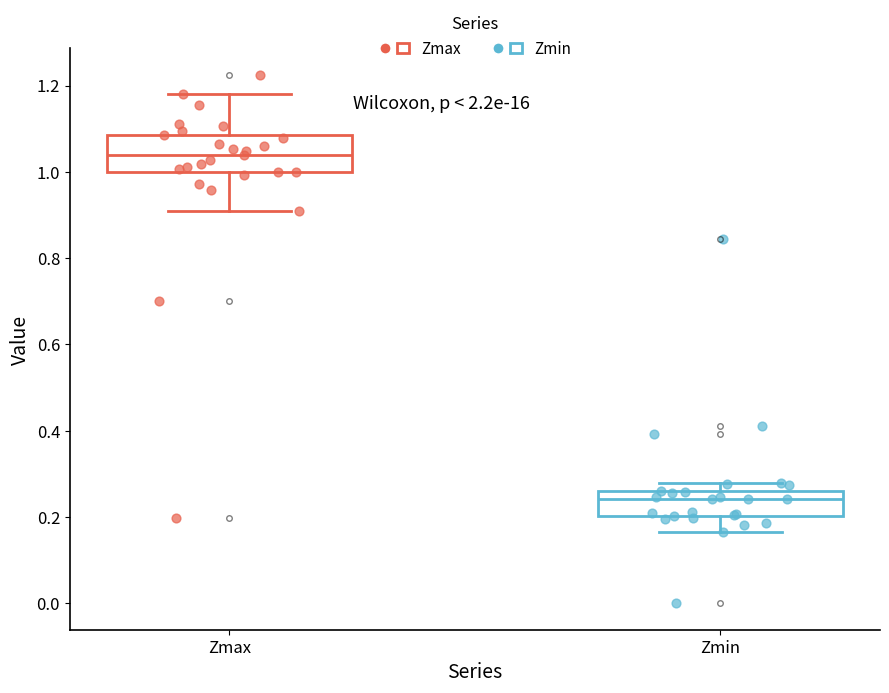

Reading left to right, read every box against the y-axis: the position of its median line, the range the box covers, and the ends of its whiskers. The values are not printed on the chart, so give them approximately, as read against the axis.

Zmax: median 1.04, box 1.00 to 1.08, whiskers 0.90 to 1.18
Zmin: median 0.24, box 0.20 to 0.26, whiskers 0.16 to 0.28